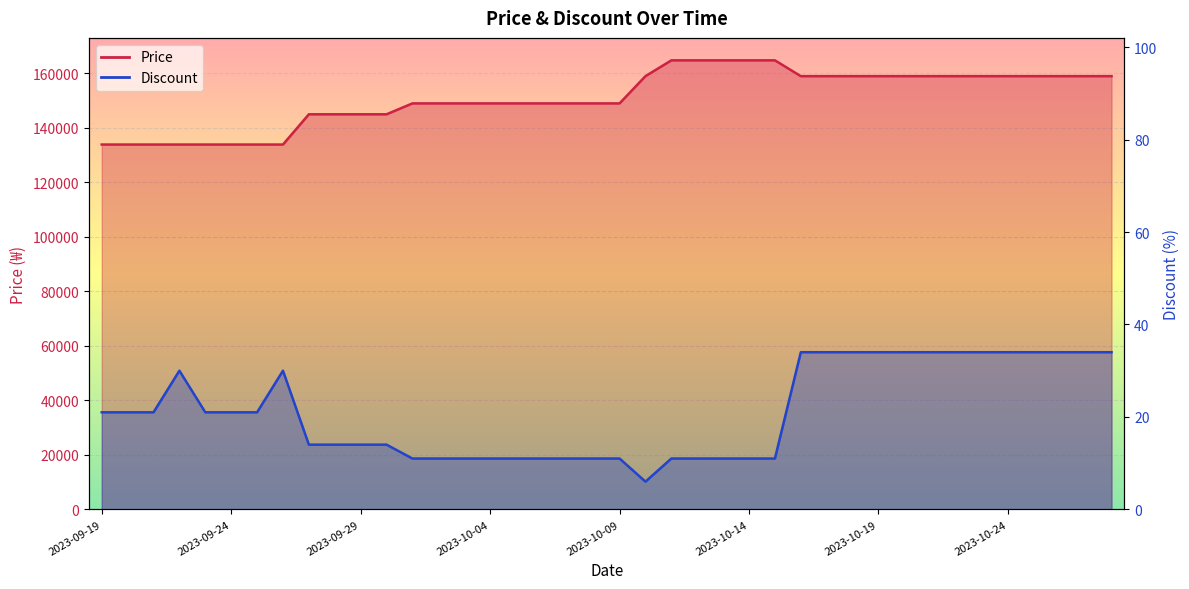

What is the minimum value for Price?

133900